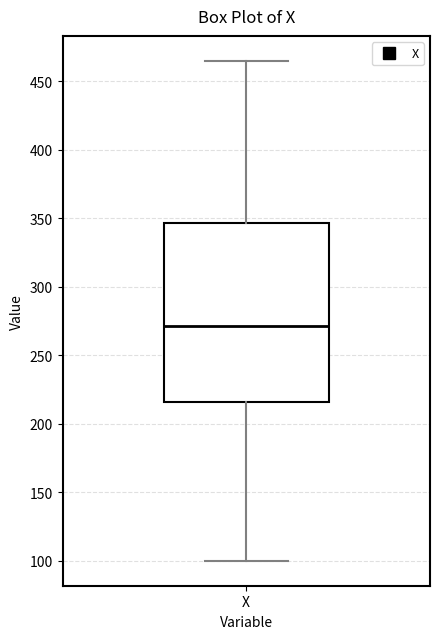

Where is the upper edge of the box for X on the y-axis? The values are not printed on the chart, so give them approximately, as read against the axis.

345